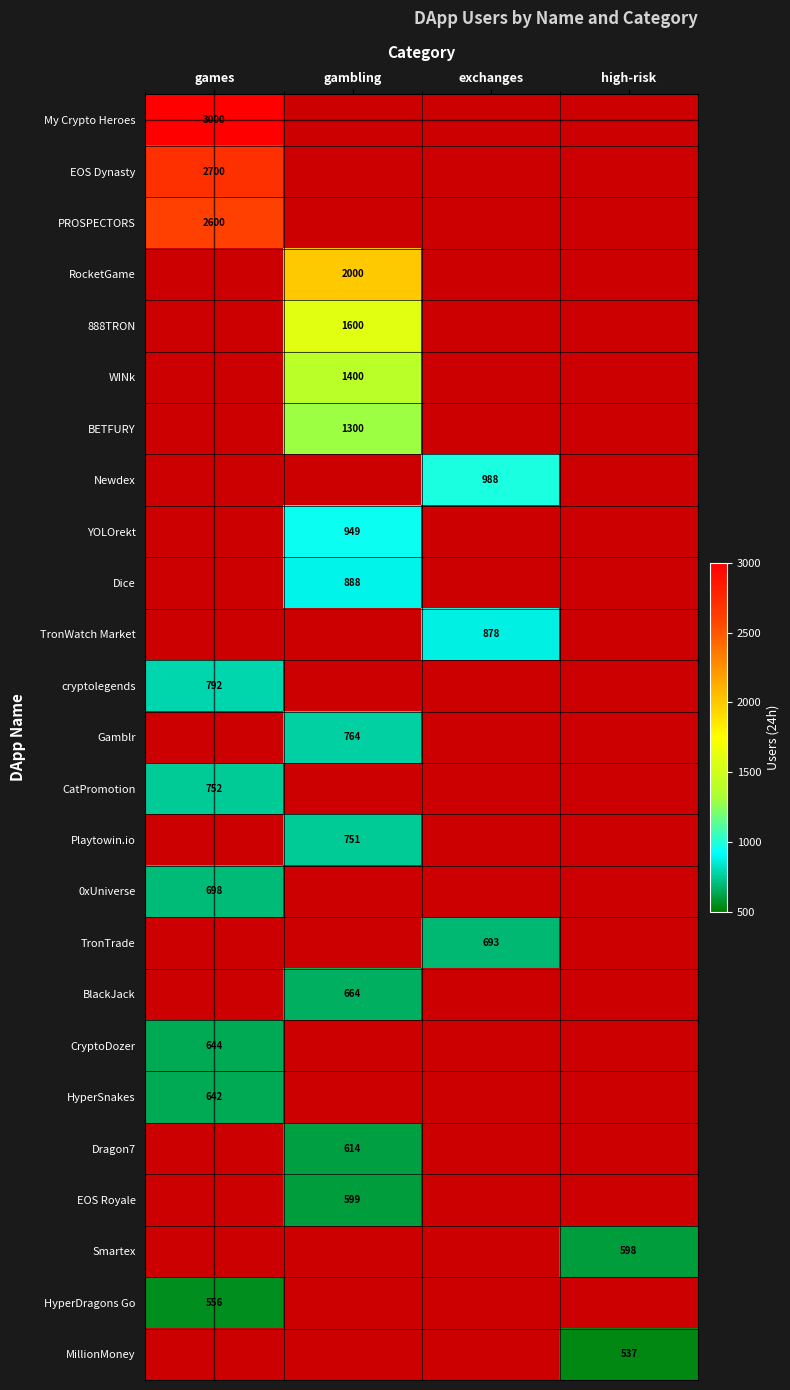

Is it true that RocketGame equals 2000 at gambling?

True